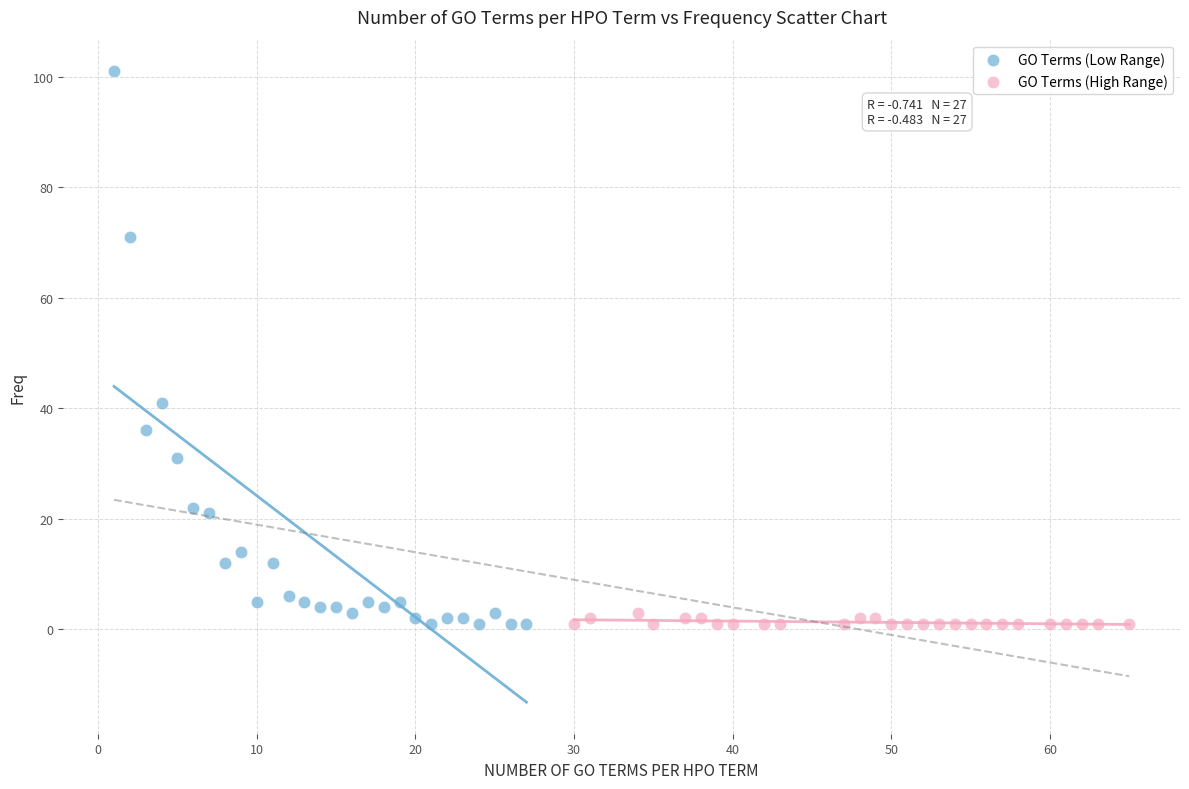

Which series contains the highest Y value?

GO Terms (Low Range)